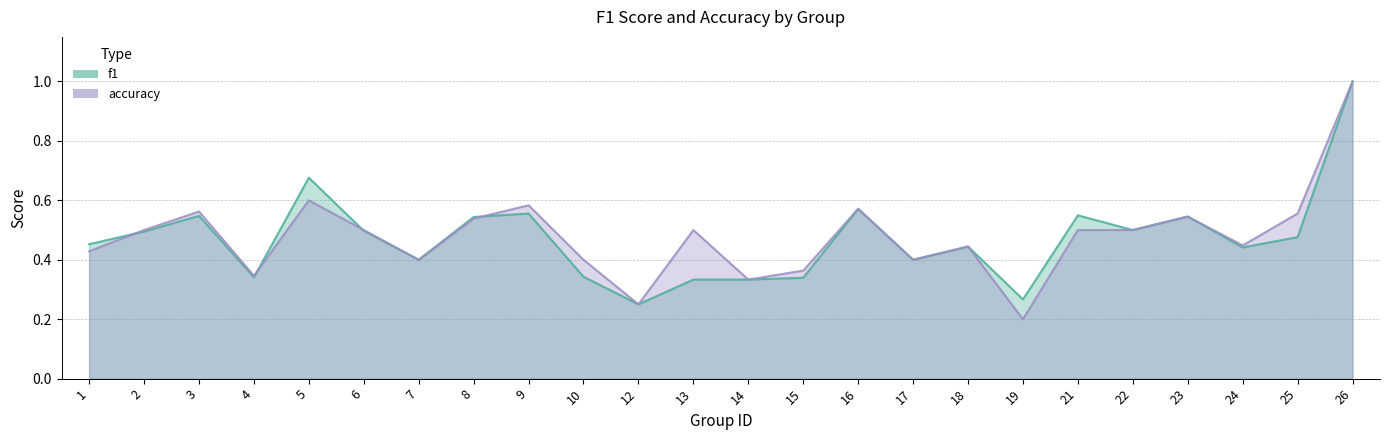

The value of accuracy at 5 is 0.6. True or false?

True